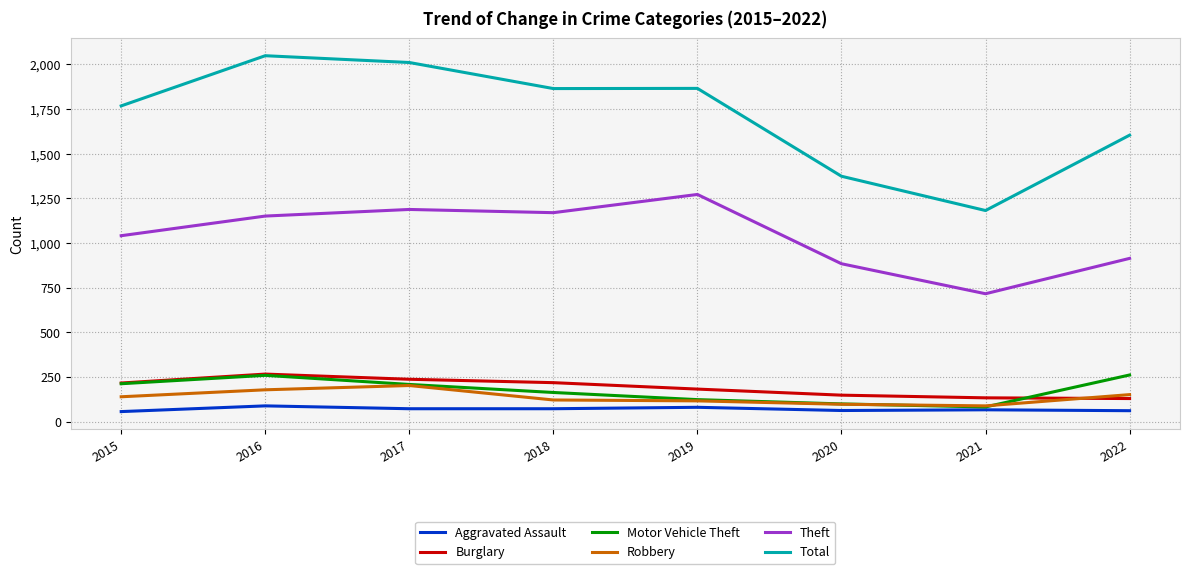

Which label corresponds to the largest value in the chart?

2016